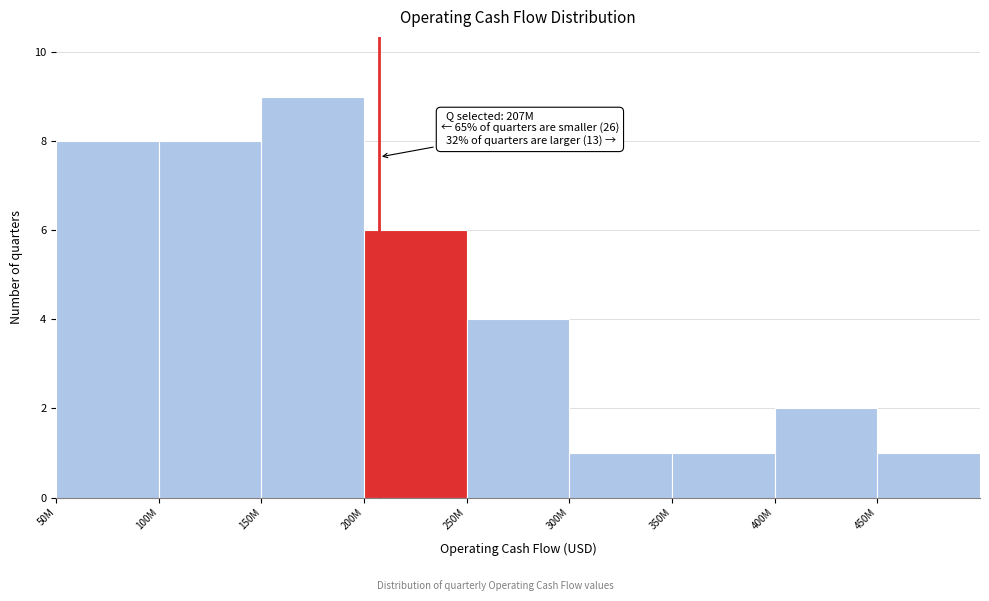

Reading left to right, extract all data points from this chart.

8	8	9	6	4	1	1	2	1